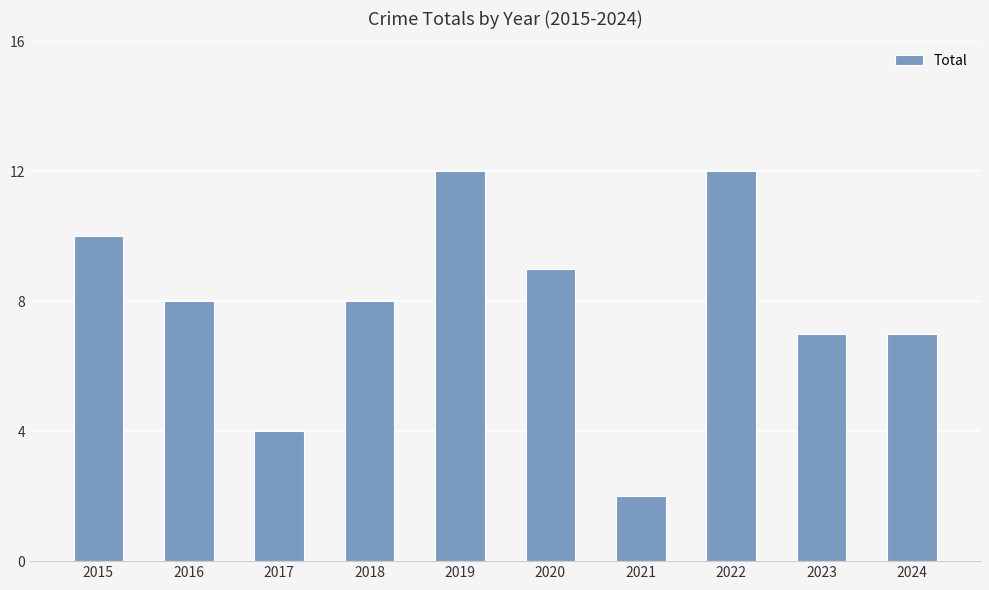

Between 2017 and 2015, which is larger?

2015